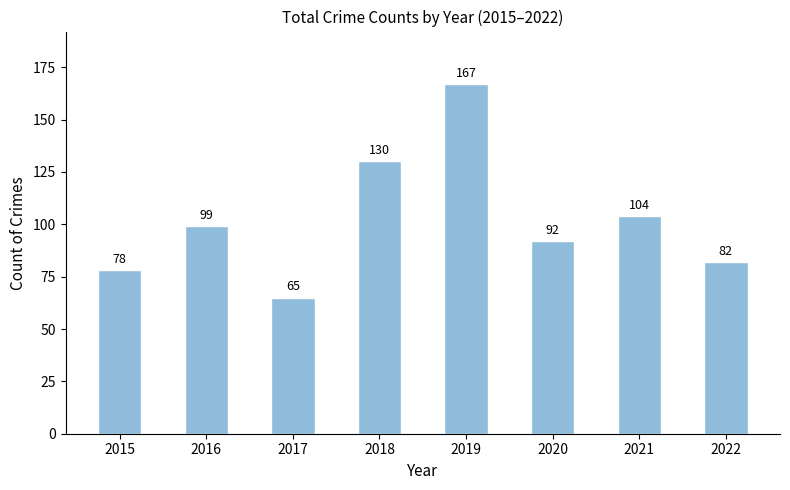

Reading left to right, list all the values displayed in this chart.

2015=78	2016=99	2017=65	2018=130	2019=167	2020=92	2021=104	2022=82